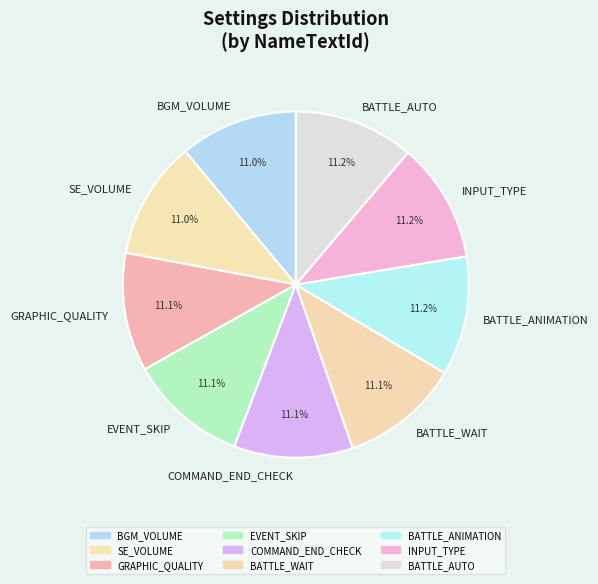

Approximately how many times larger is the value at BGM_VOLUME compared to COMMAND_END_CHECK?

1.0